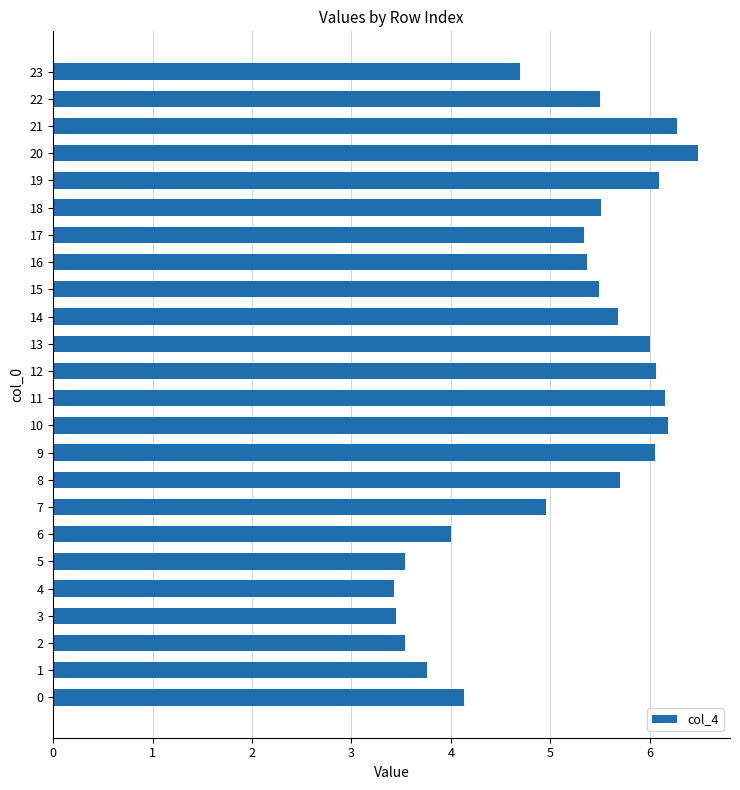

Reading bottom to top, list all the values displayed in this chart.

4.1	3.8	3.5	3.4	3.4	3.5	4.0	5.0	5.7	6.1	6.2	6.2	6.1	6.0	5.7	5.5	5.4	5.3	5.5	6.1	6.5	6.3	5.5	4.7